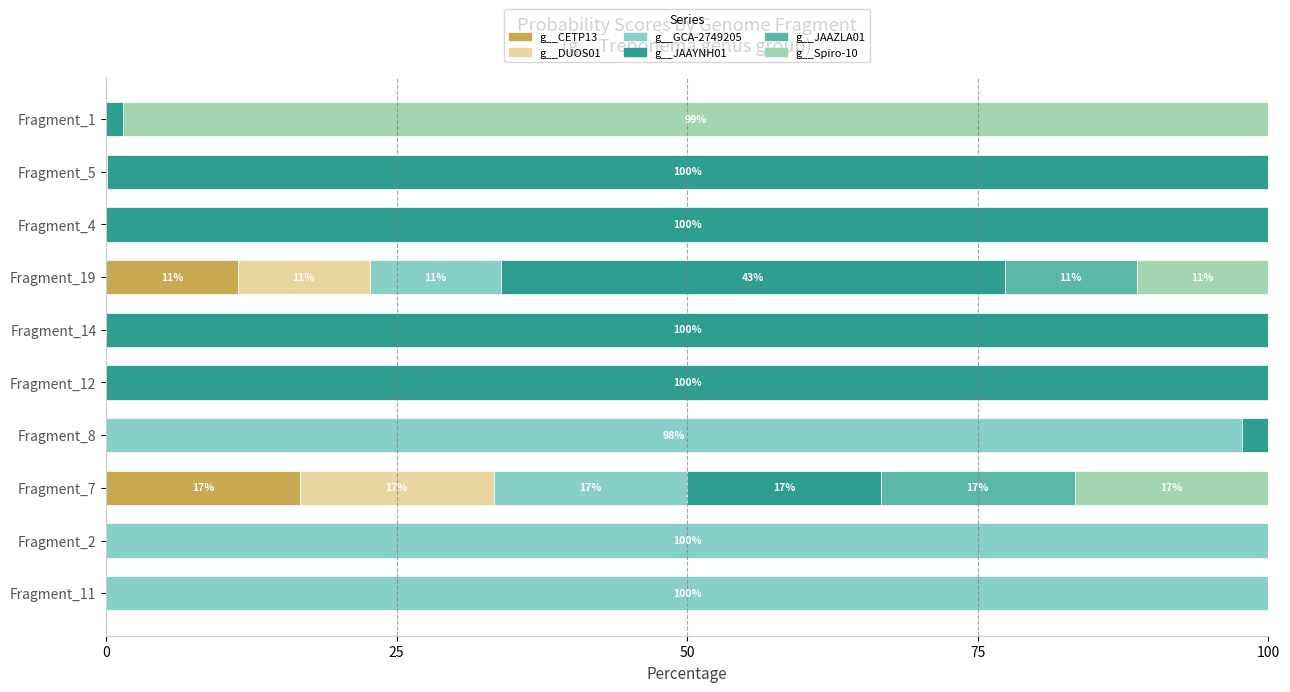

Count the number of data series in this chart.

6